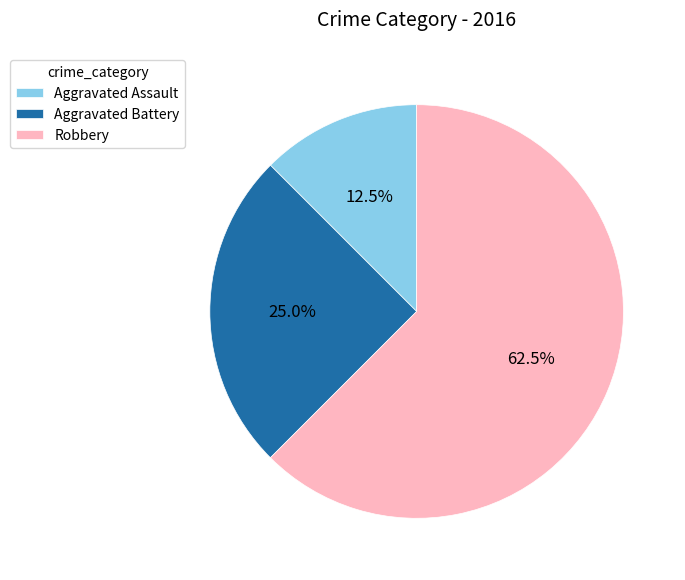

Is it true that Aggravated Battery is 25% of the pie?

True